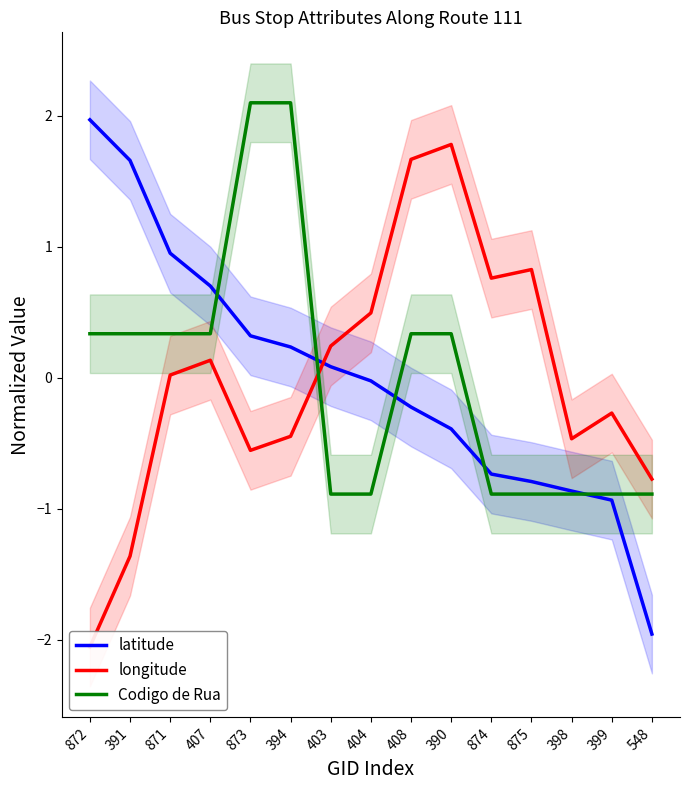

Which label corresponds to the largest value in the chart?

873